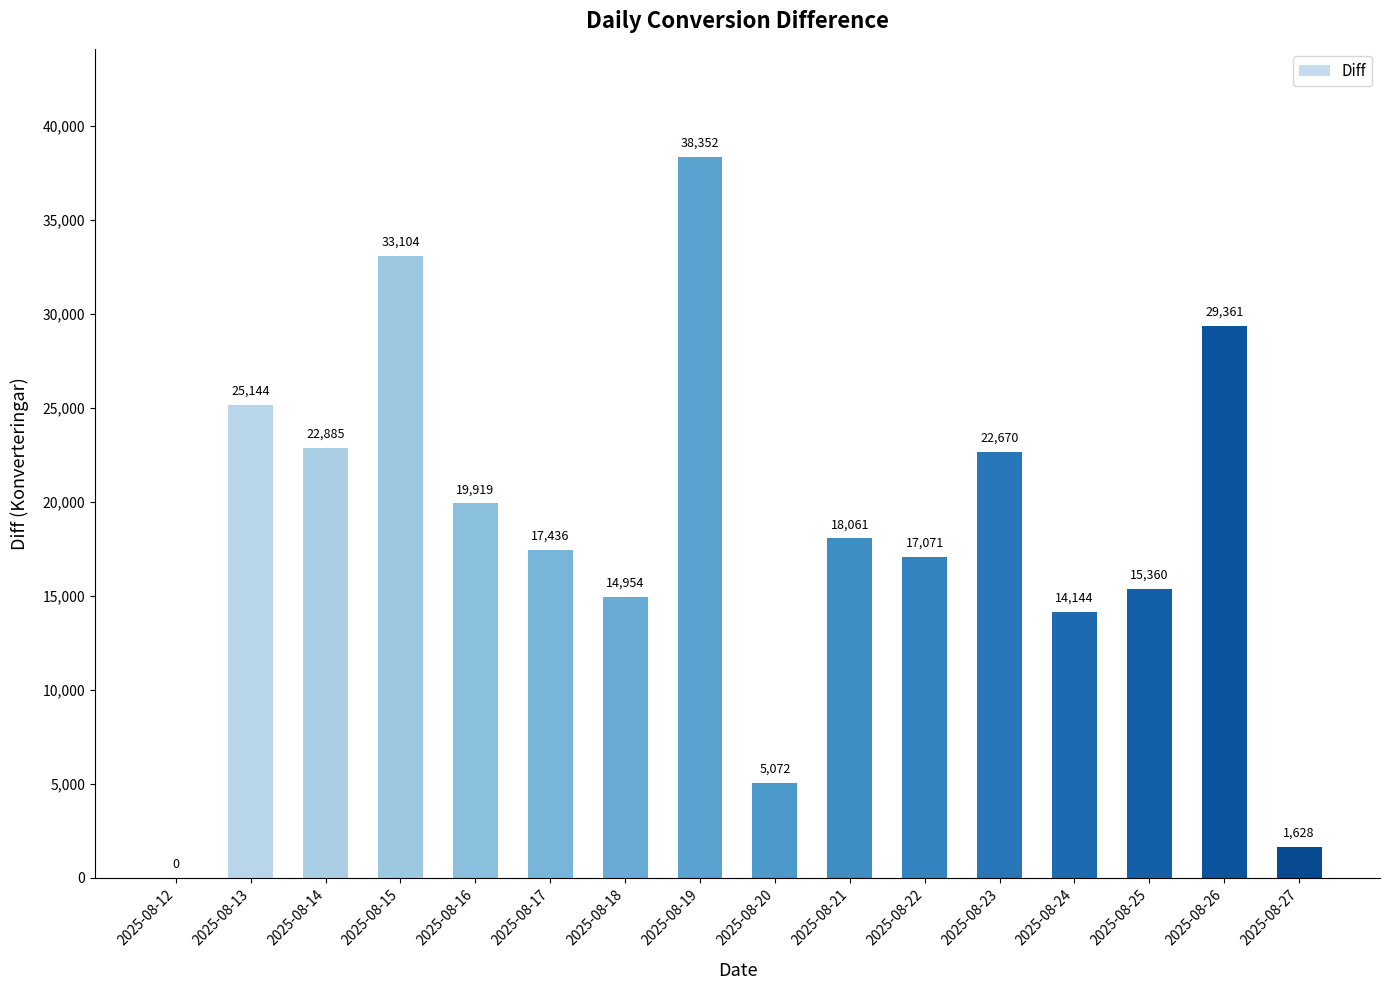

The value at 2025-08-17 is 26208. True or false?

False